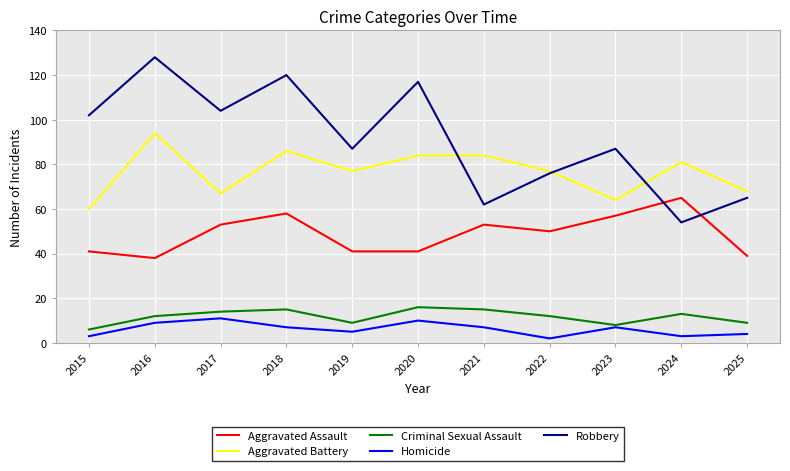

At 2024, list the series in order from smallest to largest.

Homicide, Criminal Sexual Assault, Robbery, Aggravated Assault, Aggravated Battery